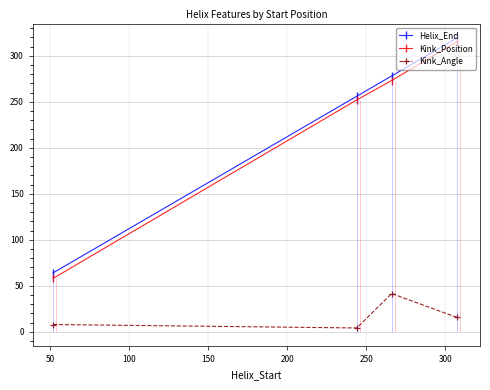

What is the minimum value for Kink_Angle?

4.1